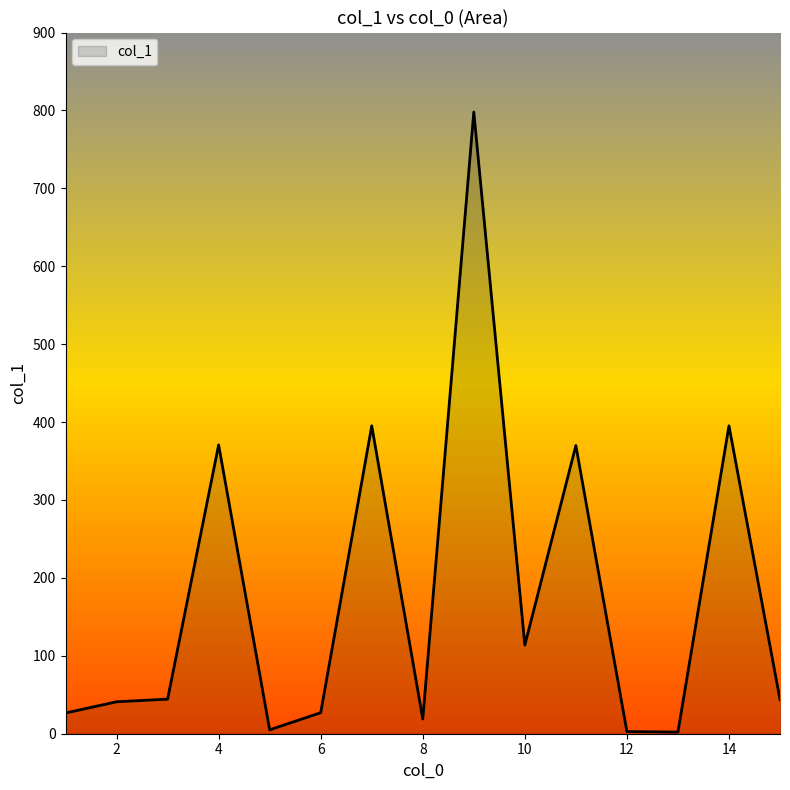

Count the number of categories in the chart.

15